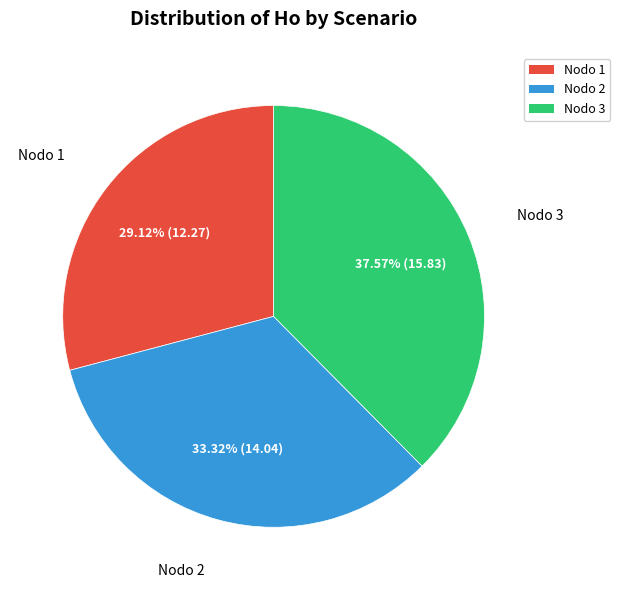

Is there a majority slice in this chart?

No